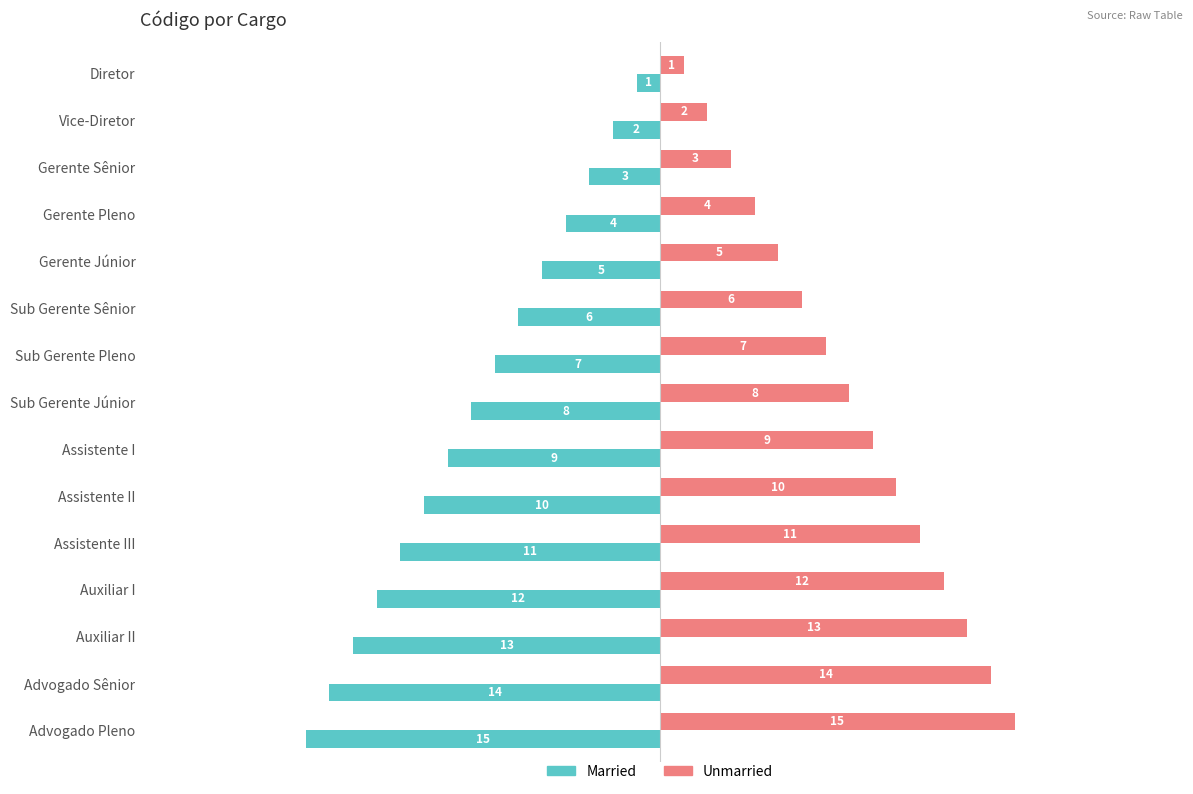

Which series has the largest total across all categories?

Unmarried